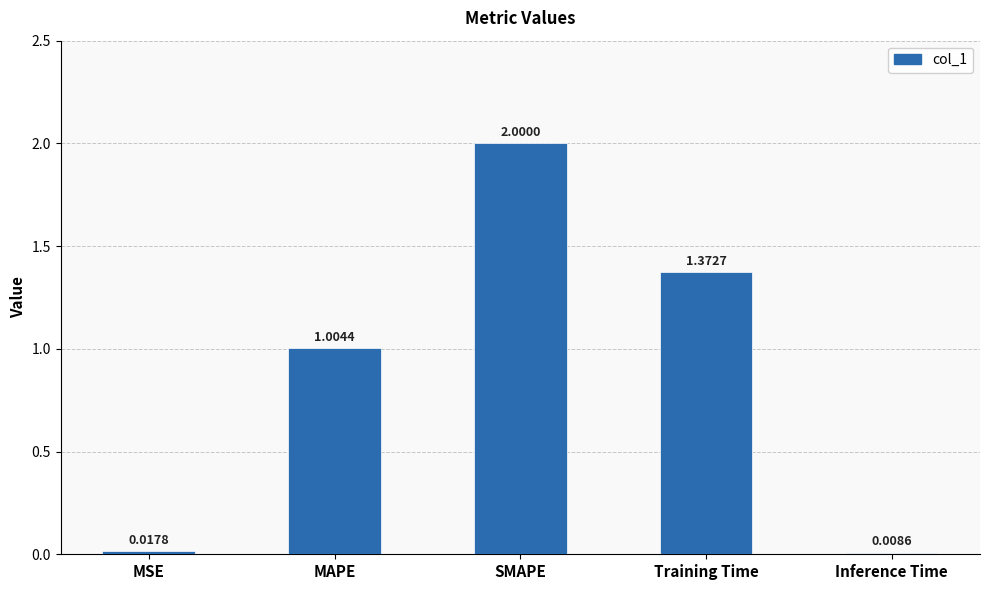

What is the change in value from MSE to SMAPE?

+2.0